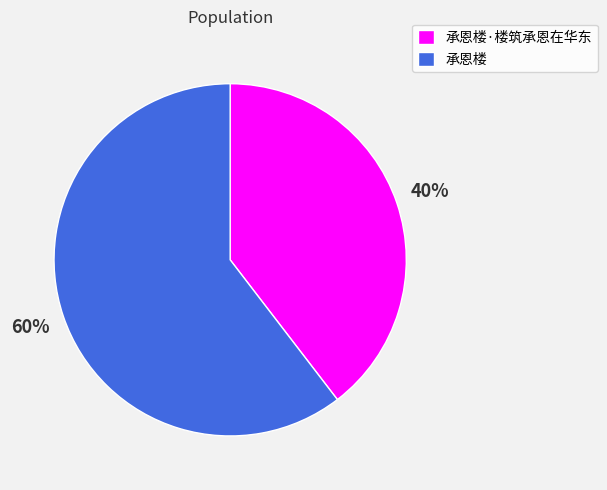

How many segments does this pie chart have?

2